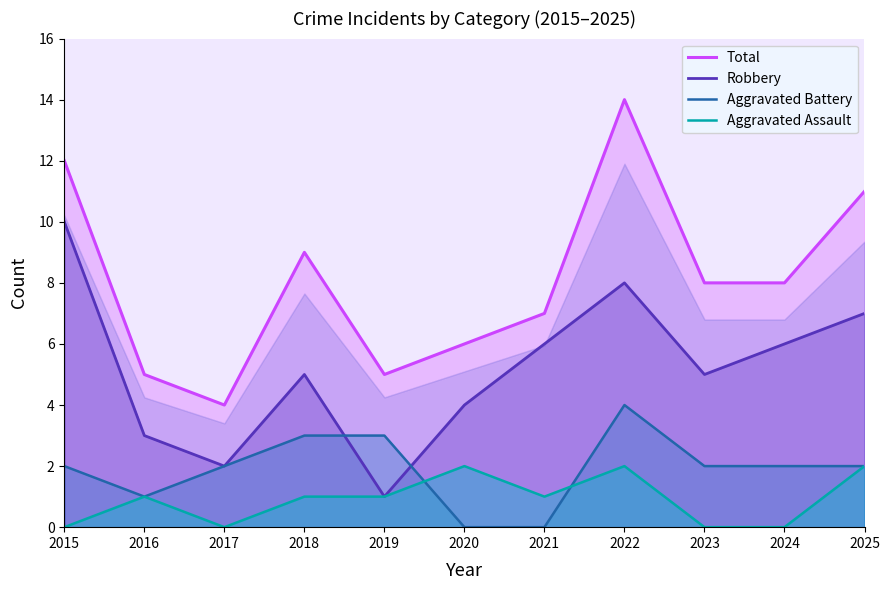

In Total, how many points are higher than both neighbors (excluding endpoints)?

2